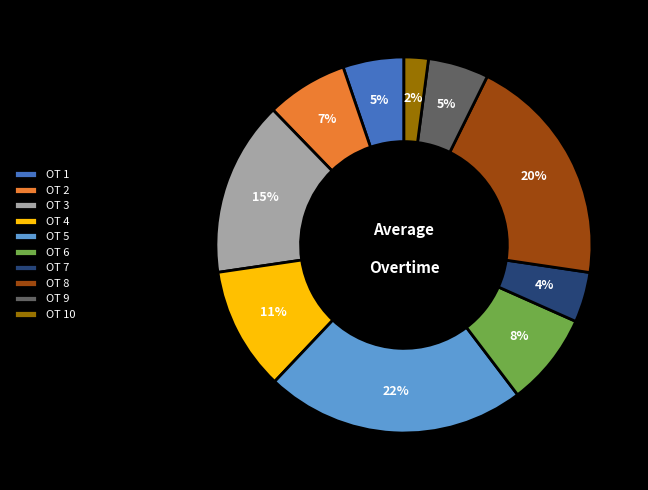

To the nearest percent, what portion does OT 7 represent?

4%